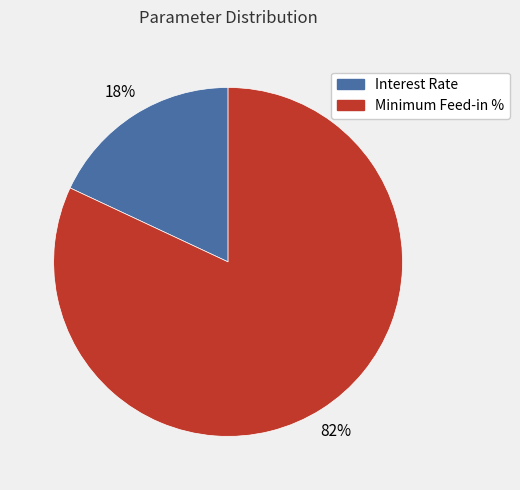

To the nearest percent, what is the difference between the Minimum Feed-in % and Interest Rate slice percentages?

64%